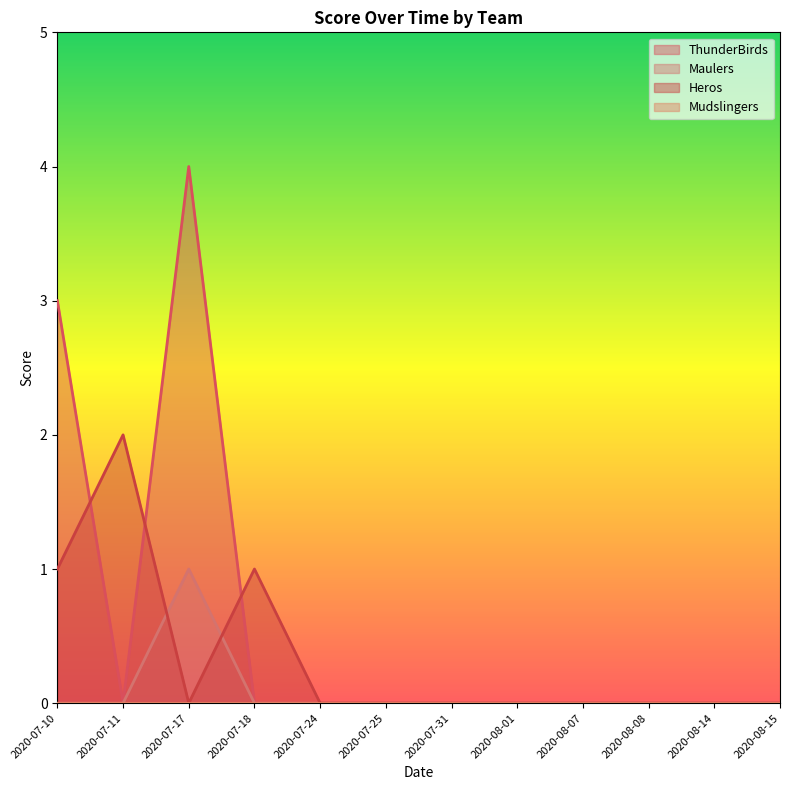

True or false: Maulers and ThunderBirds cross at least once.

False